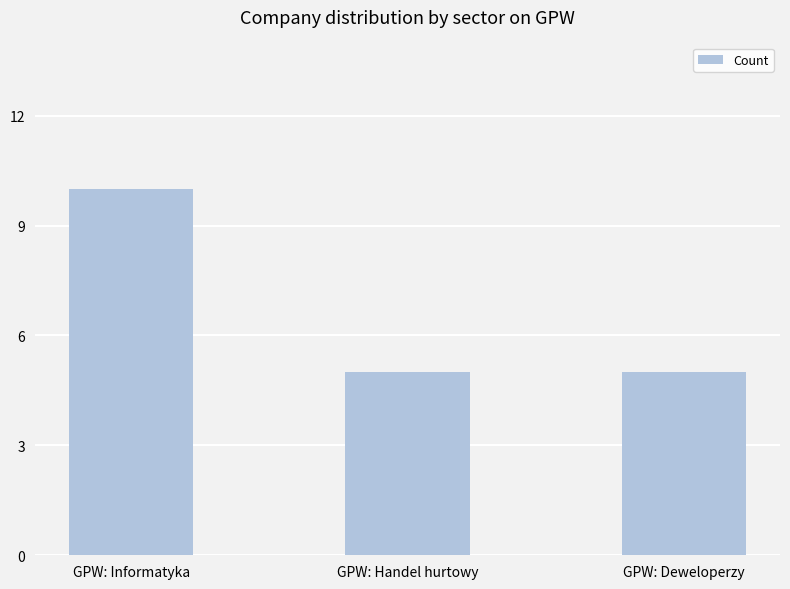

The value at GPW: Handel hurtowy is 7. True or false?

False